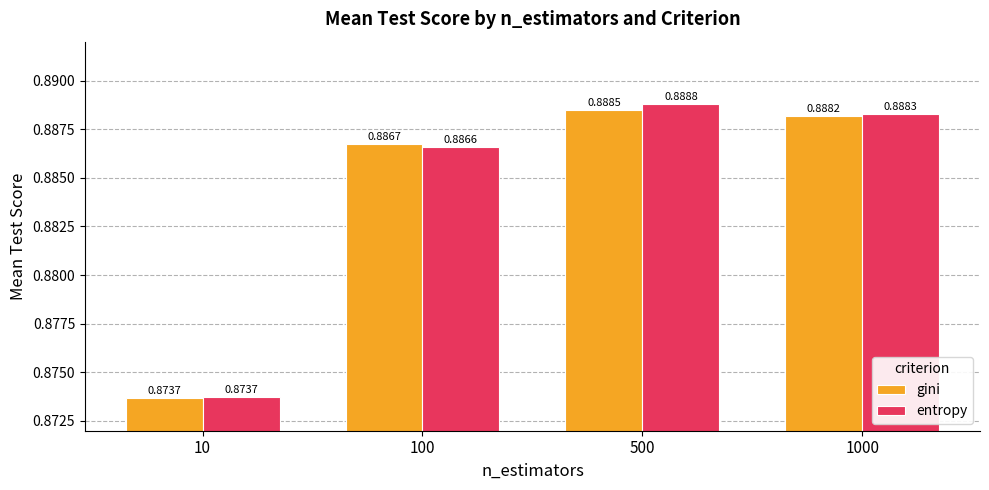

Is the value of entropy at 500 greater than the value of gini at 500?

Yes